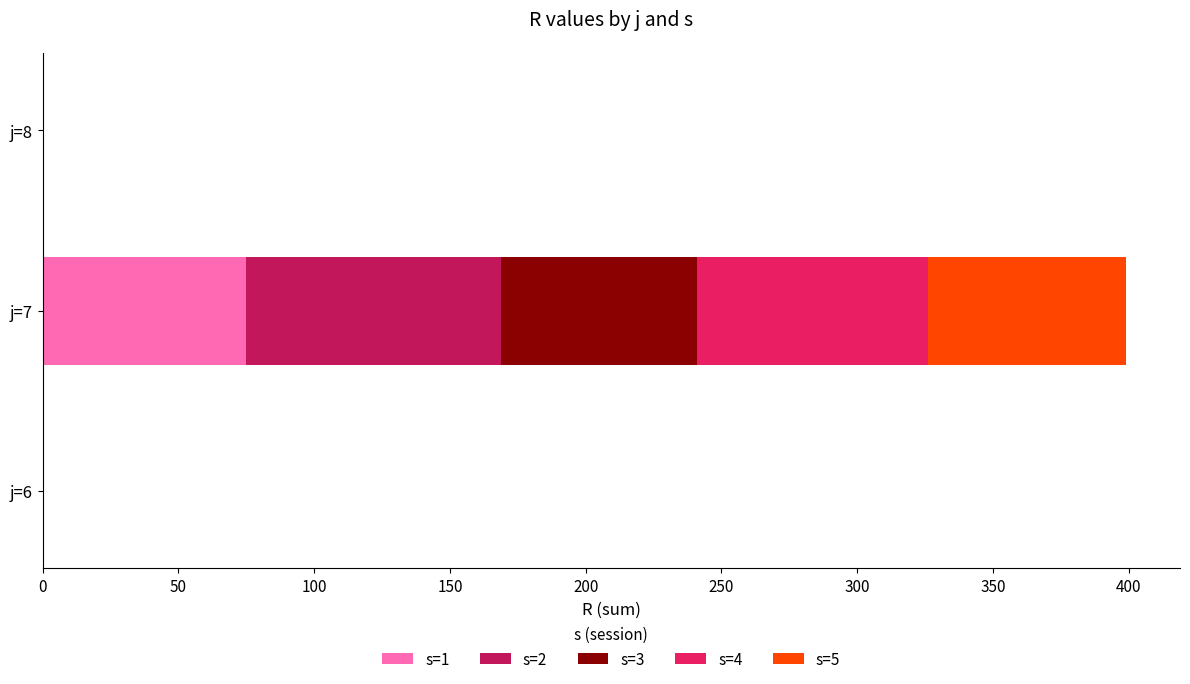

Which category has the highest value in the s=1 series?

j=7